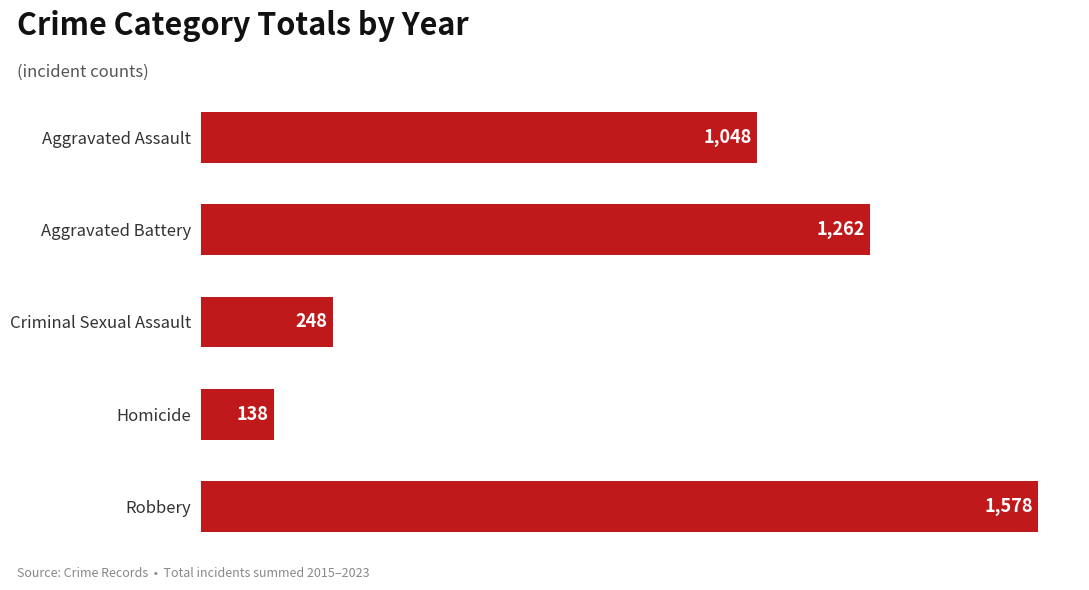

True or false: the data shows 123 at Criminal Sexual Assault.

False